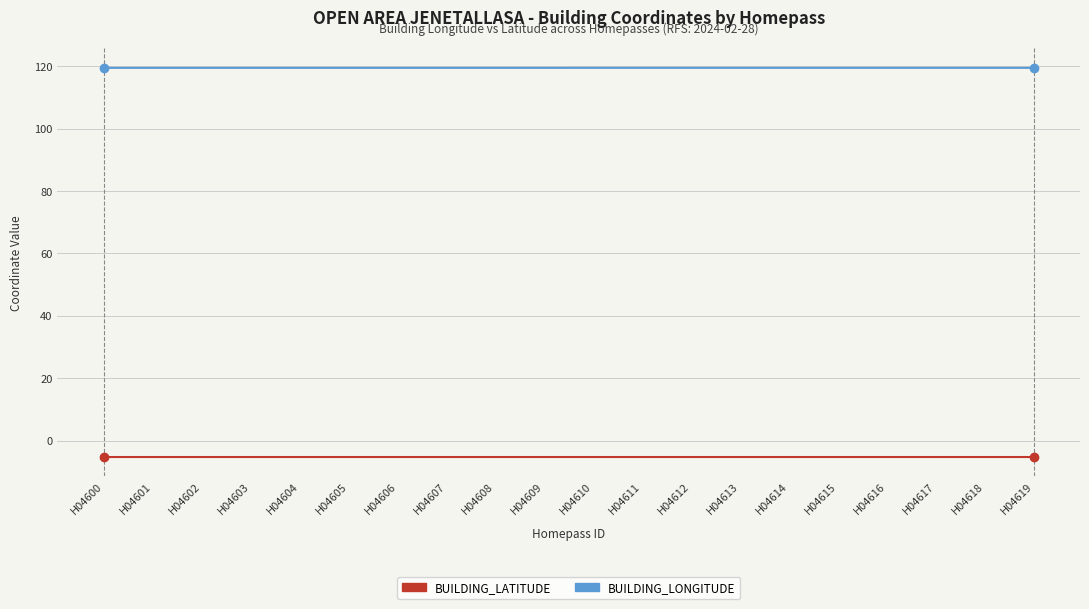

What is the lowest value of the BUILDING_LONGITUDE series?

119.4